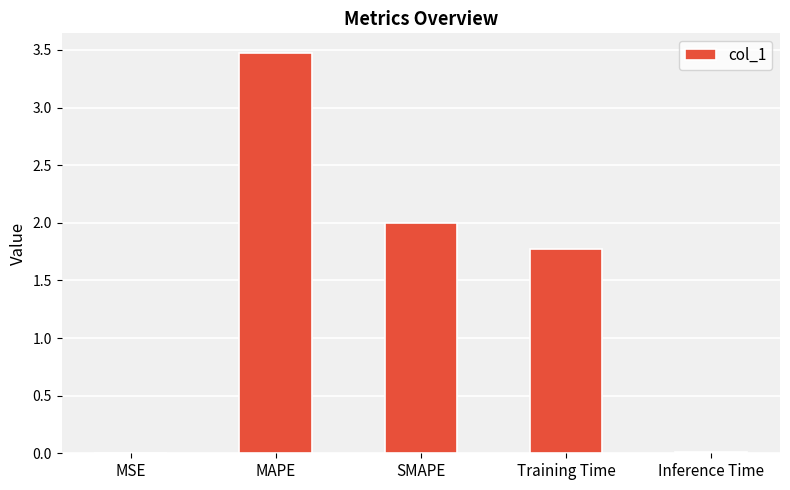

Which label corresponds to the largest value in the chart?

MAPE